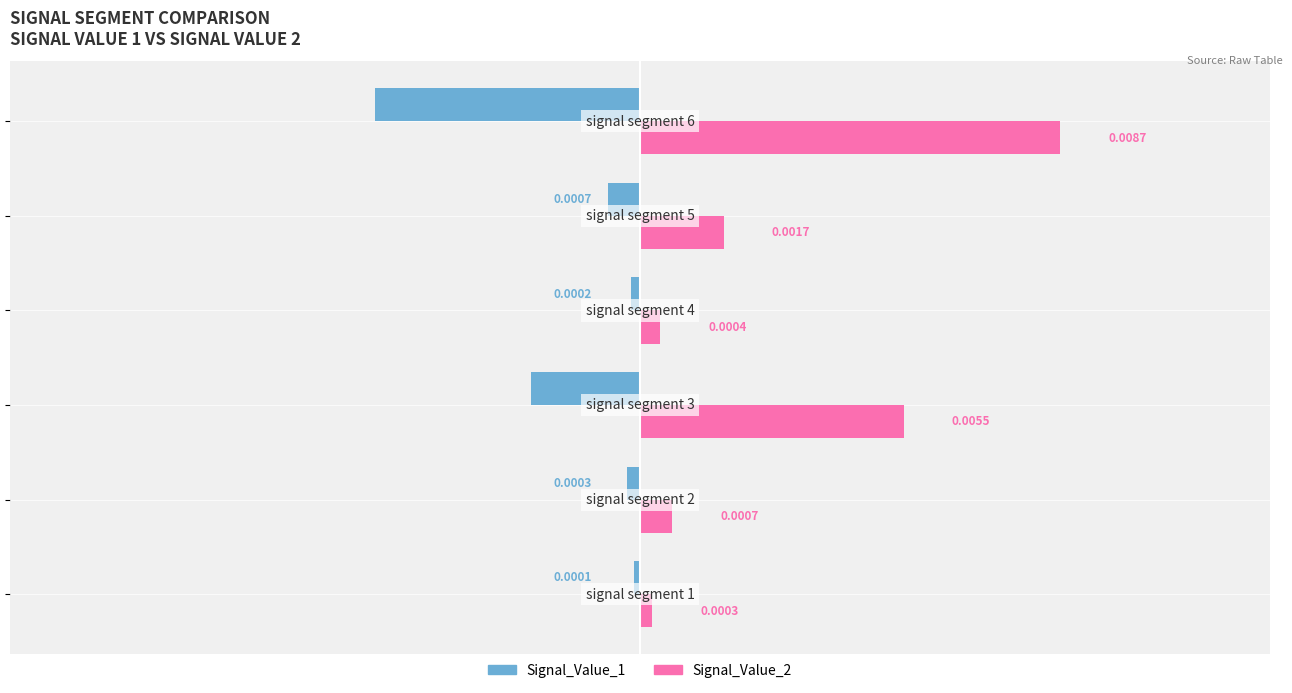

Which series has the largest total across all categories?

Signal_Value_2